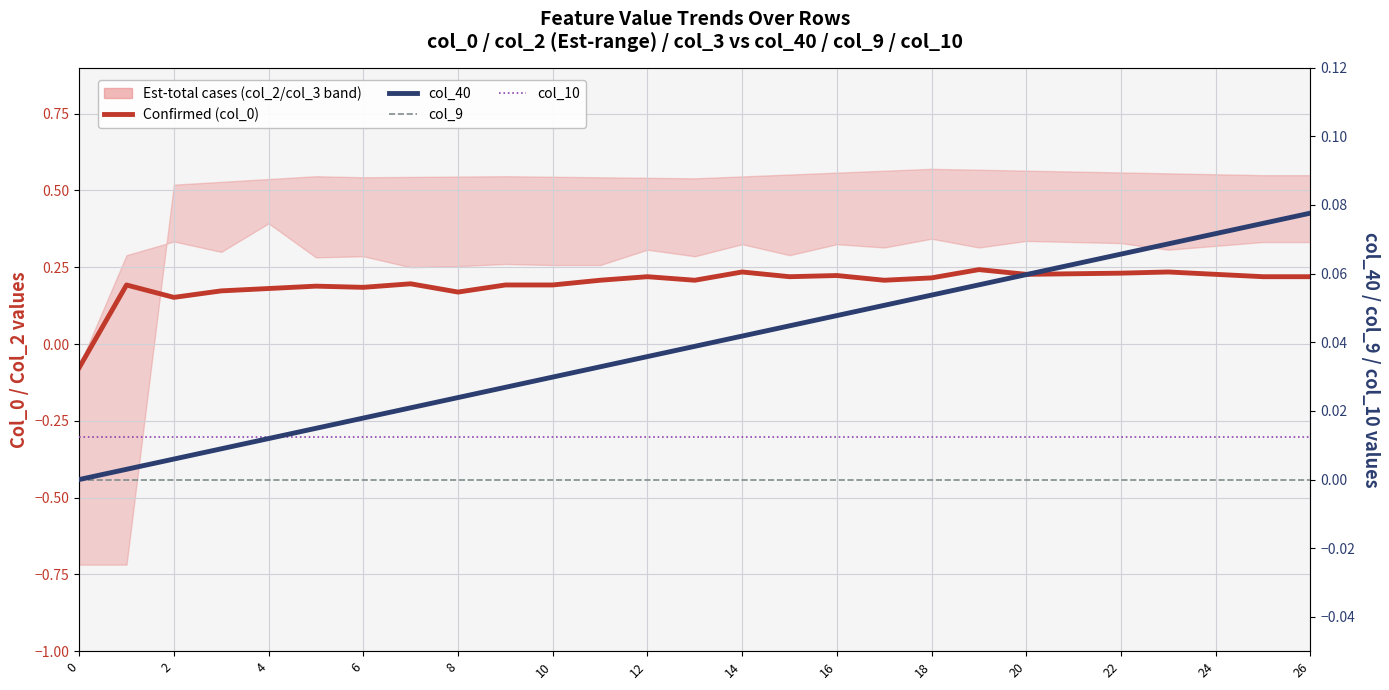

How many intersections are there between col_10 and Confirmed total cases?

1